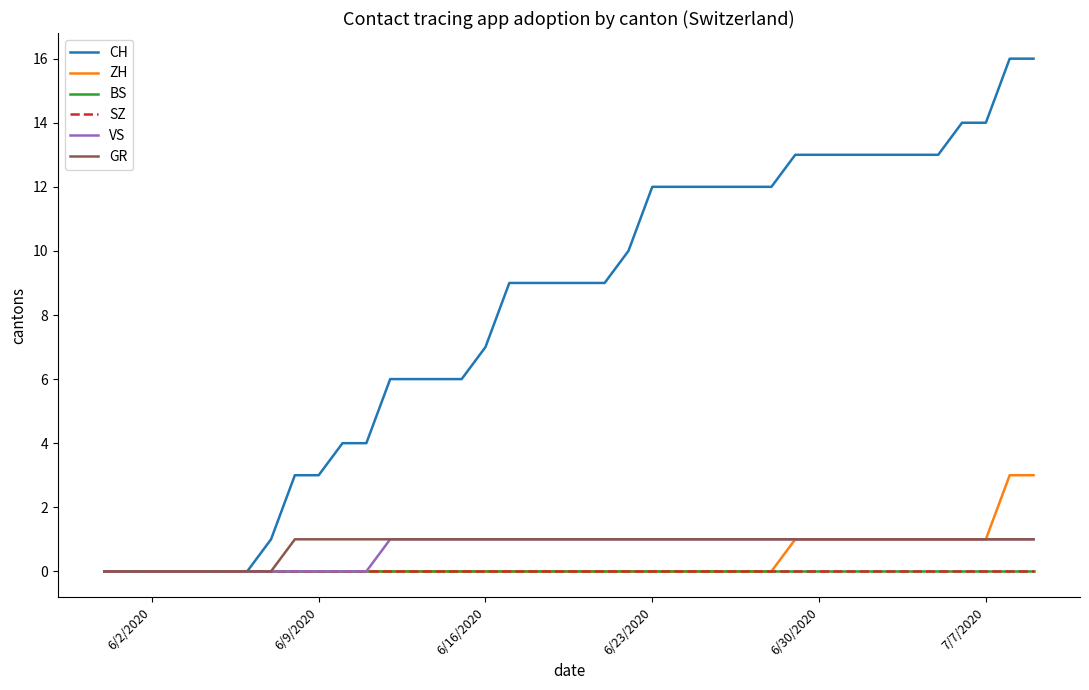

True or false: SZ and VS intersect in this chart.

False